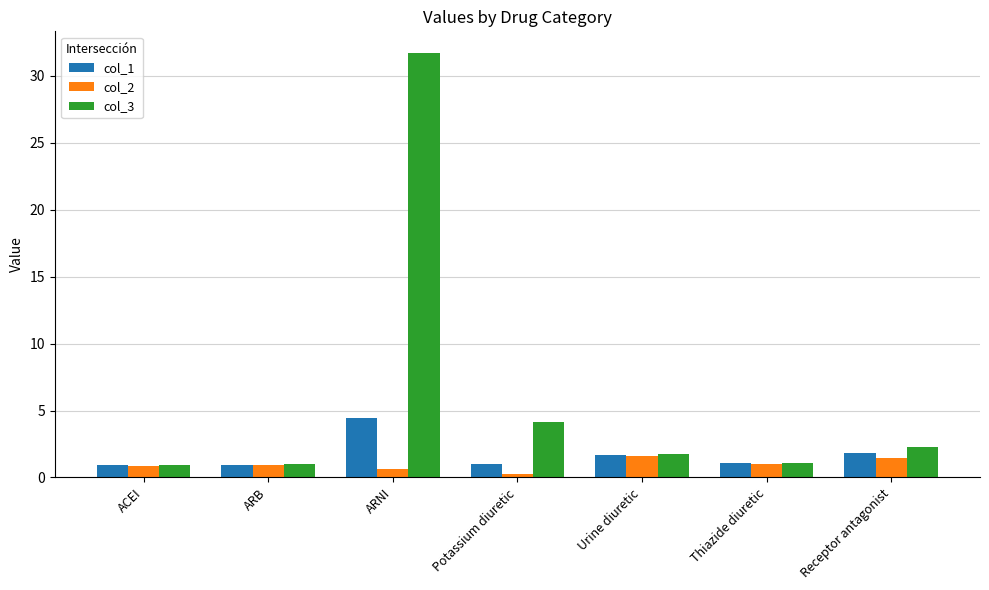

What is the value of the col_2 bar at the 1st from the left?

0.9